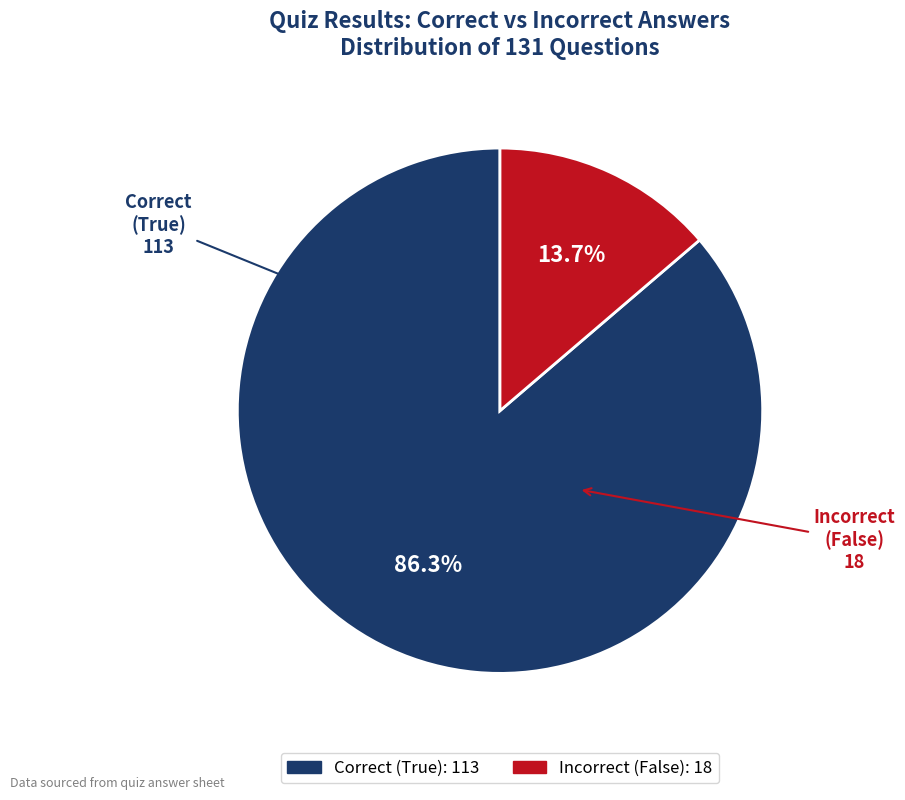

Does any single category account for the majority?

Yes